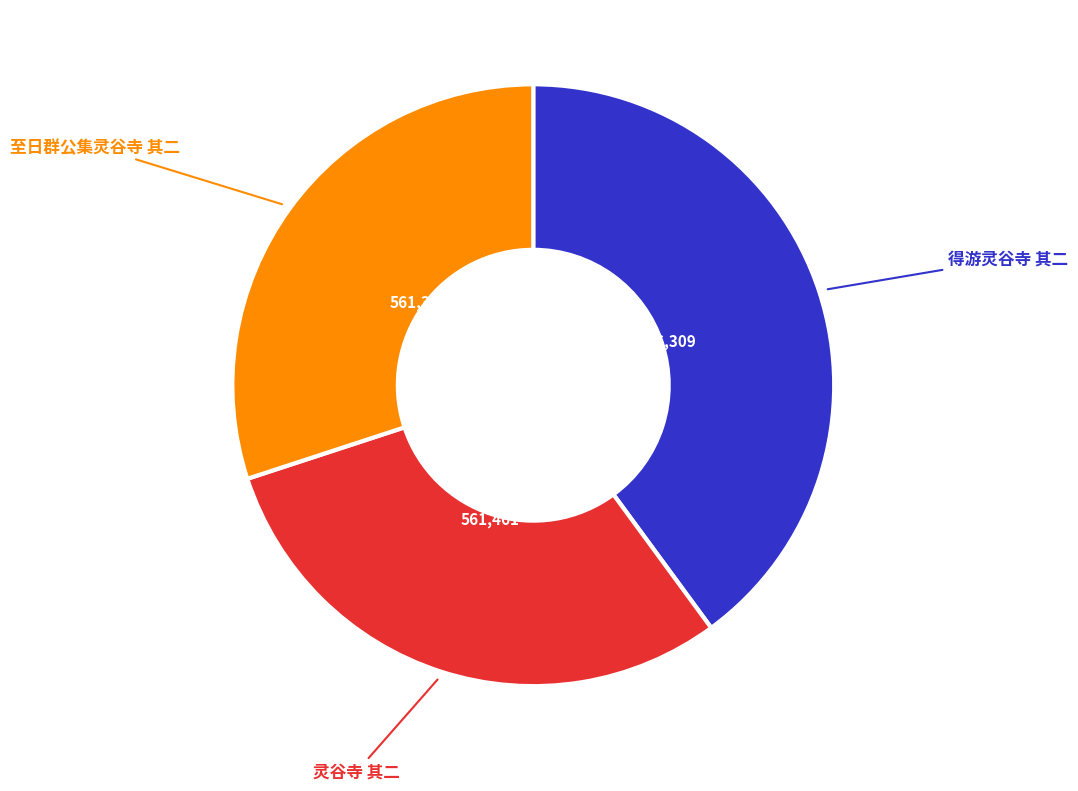

Does any single category account for the majority?

No